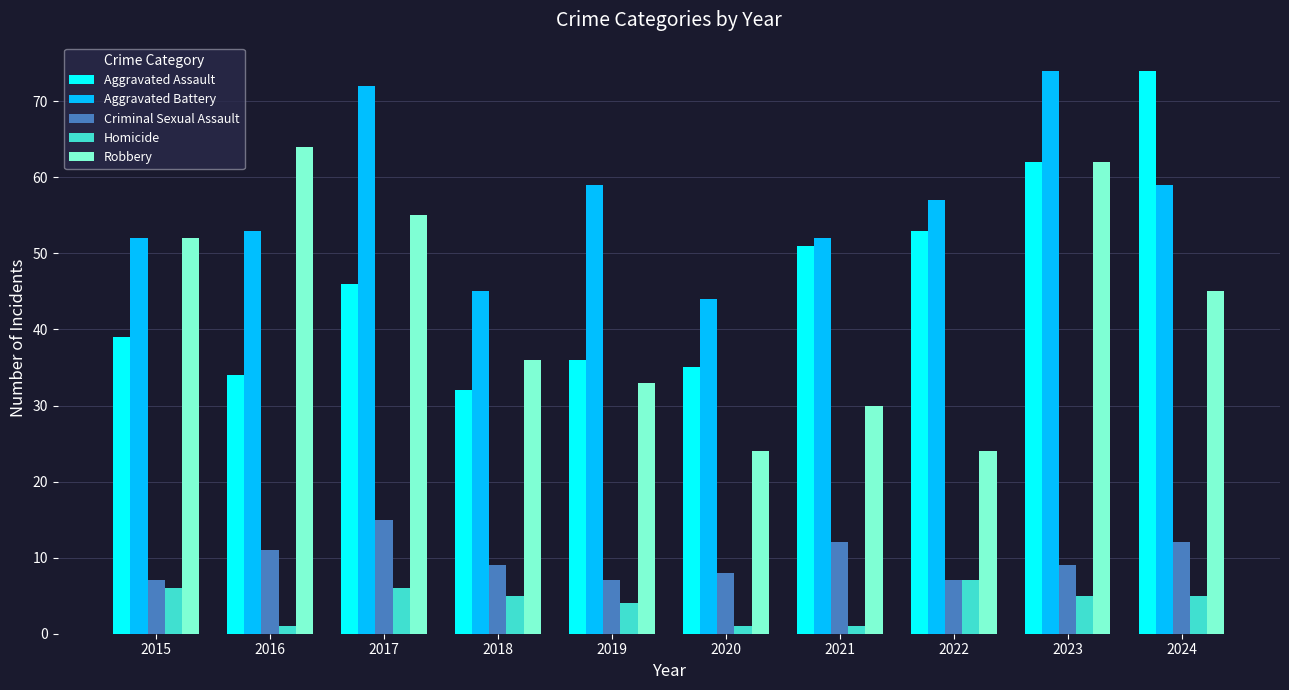

What is the spread (max minus min) of values at 2015?

46